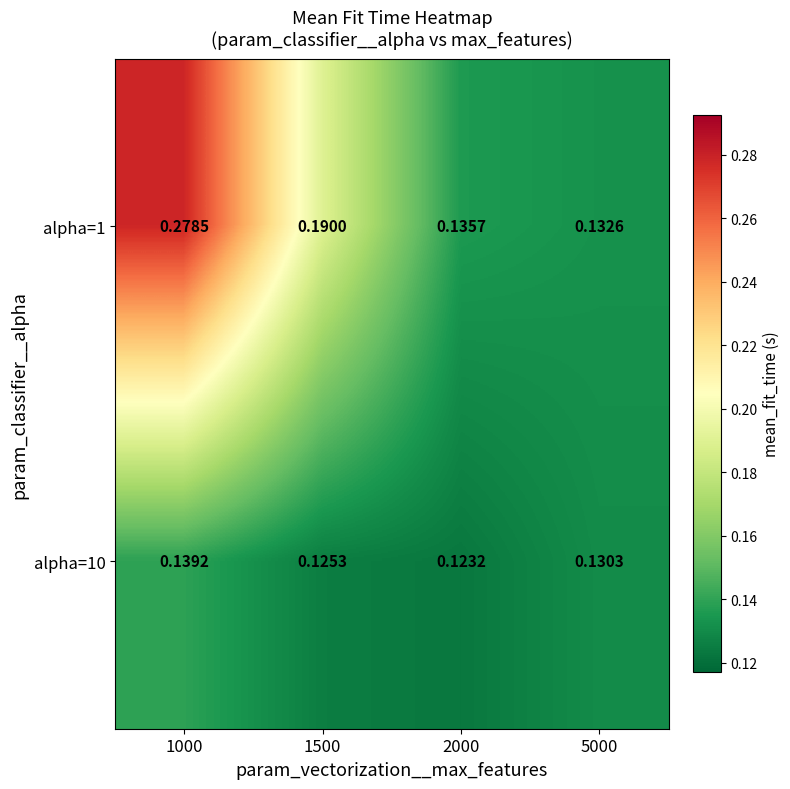

At which category does the chart reach its peak across all series?

1000